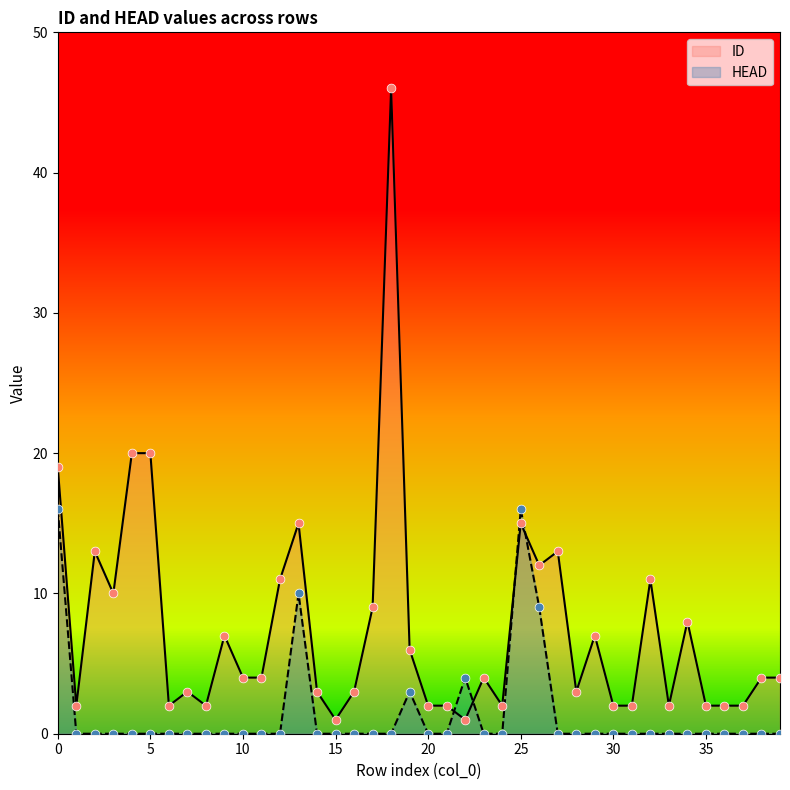

What is the total value across all series at 35?

2